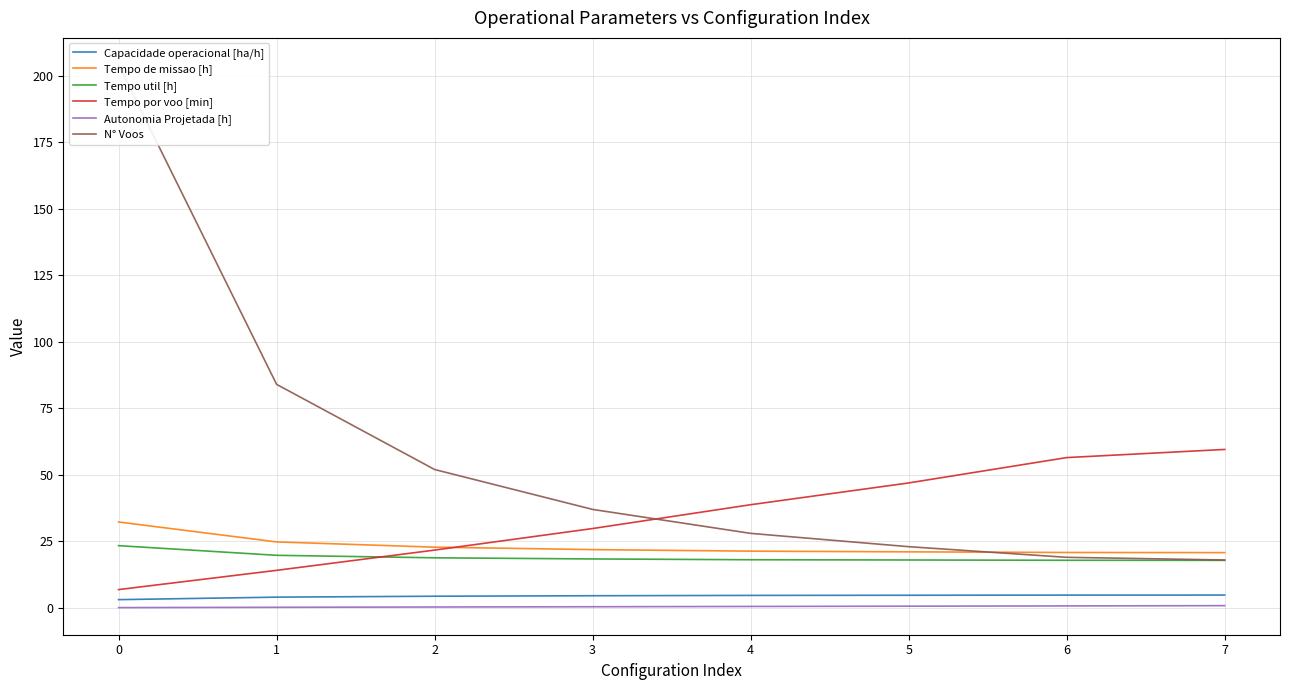

True or false: N° Voos and Capacidade operacional [ha/h] cross at least once.

False